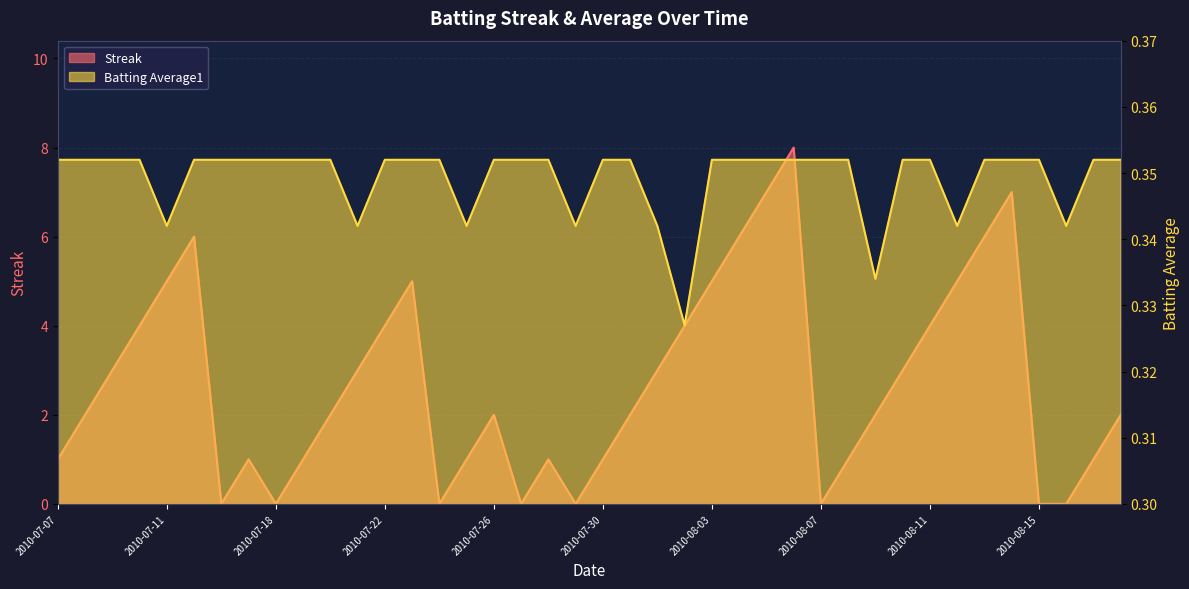

What are all the series names shown in the legend?

Streak, Batting Average1